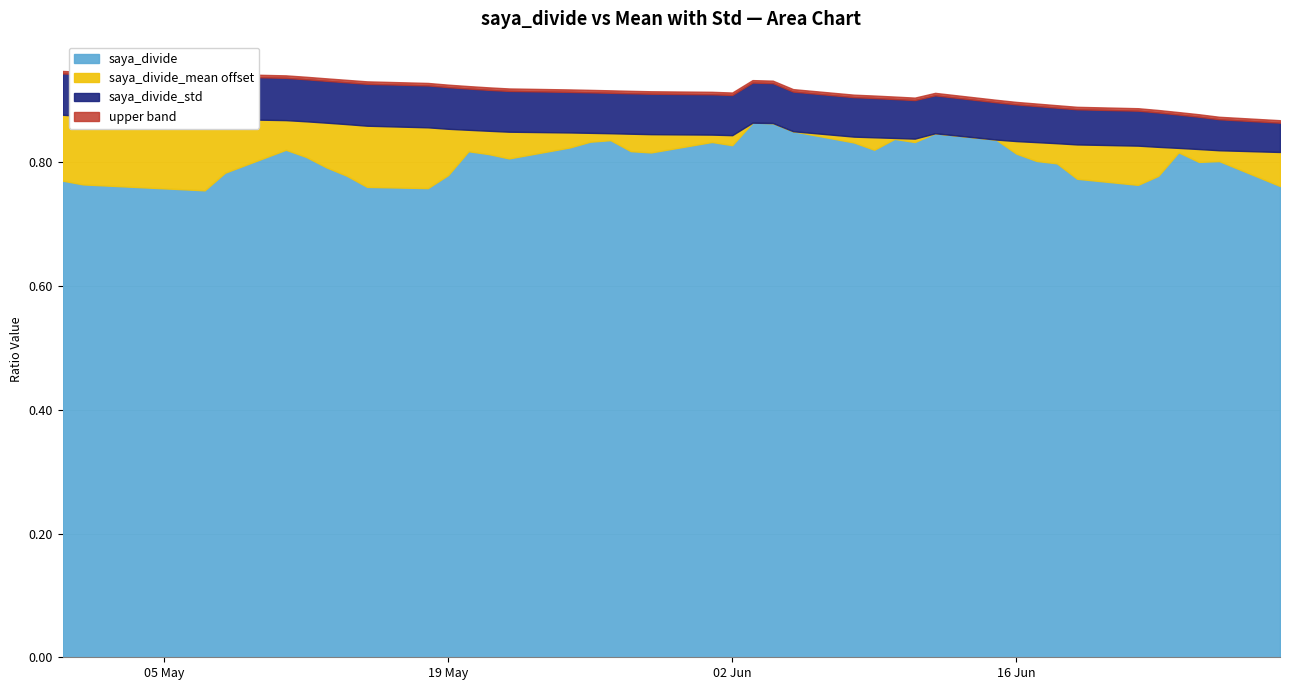

Is it true that saya_divide equals 1.1 at 19 May?

False